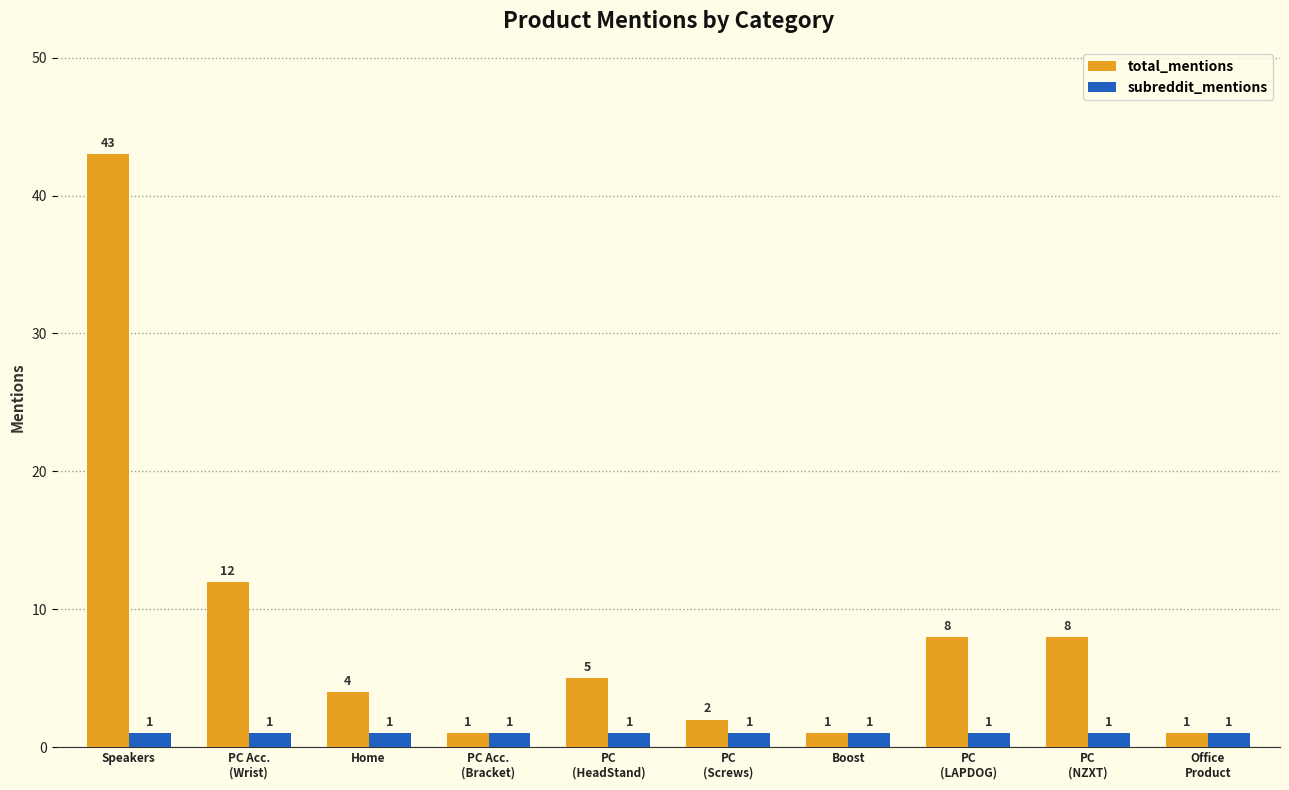

What is the sum of the subreddit_mentions values at PC
(LAPDOG) and Boost?

2